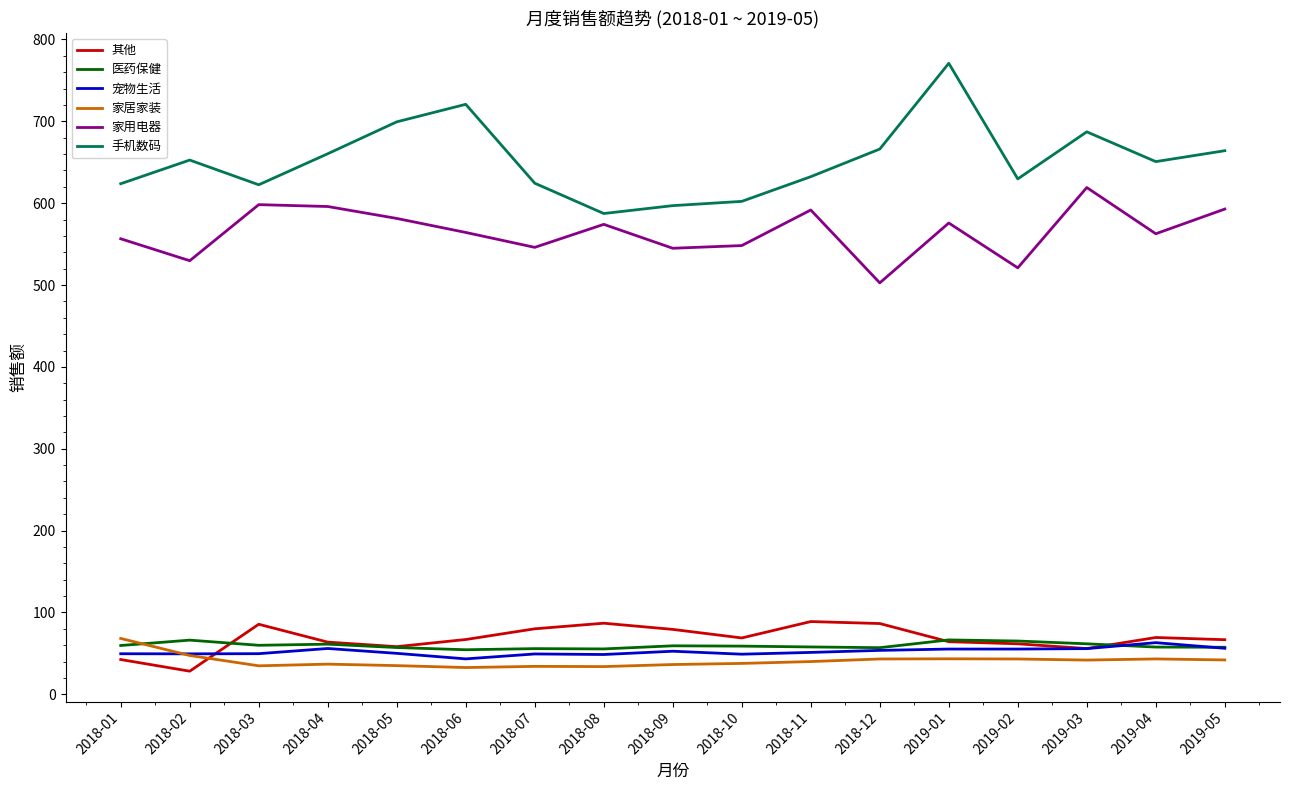

How many series are shown in this chart?

6